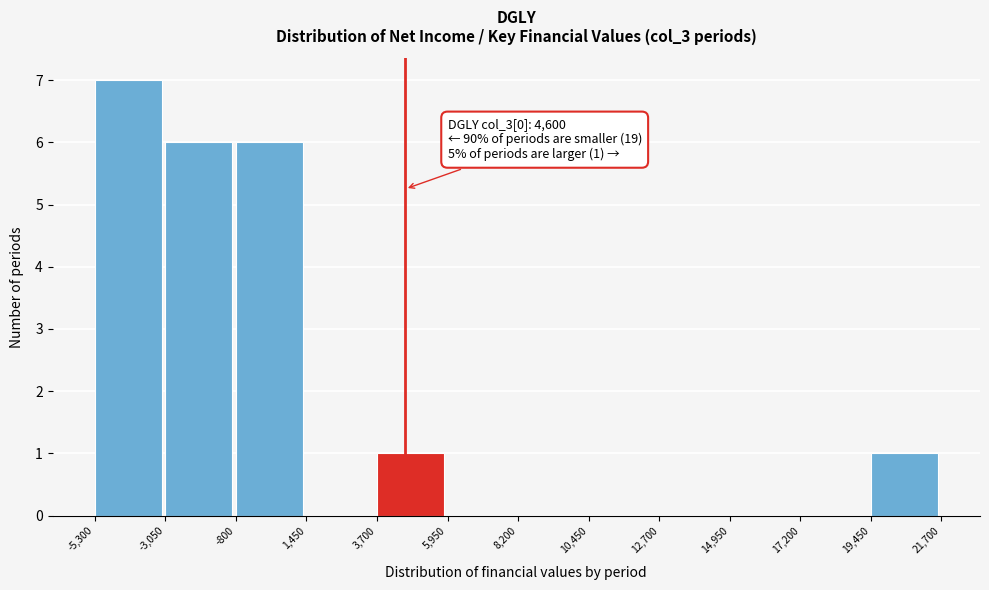

Which range on the x-axis has the tallest bar?

-5,300 to -3,050